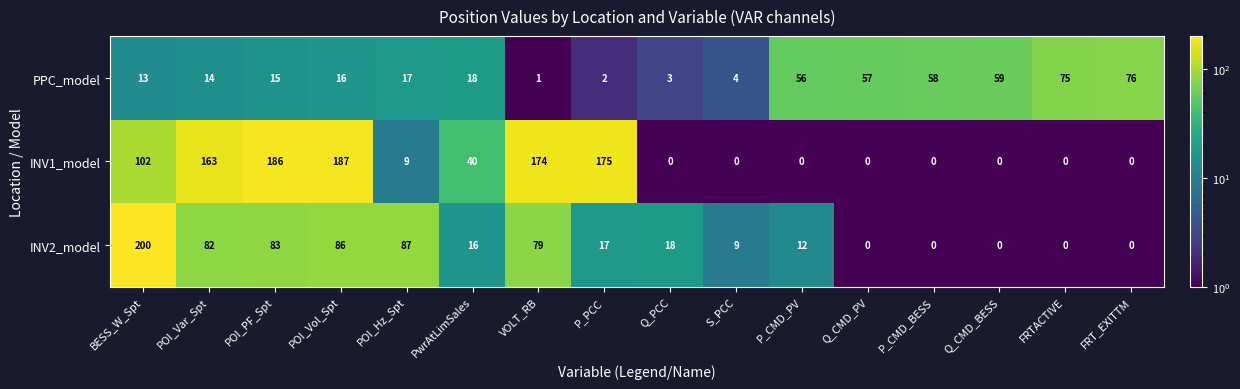

What is the average value of the INV2_model series?

43